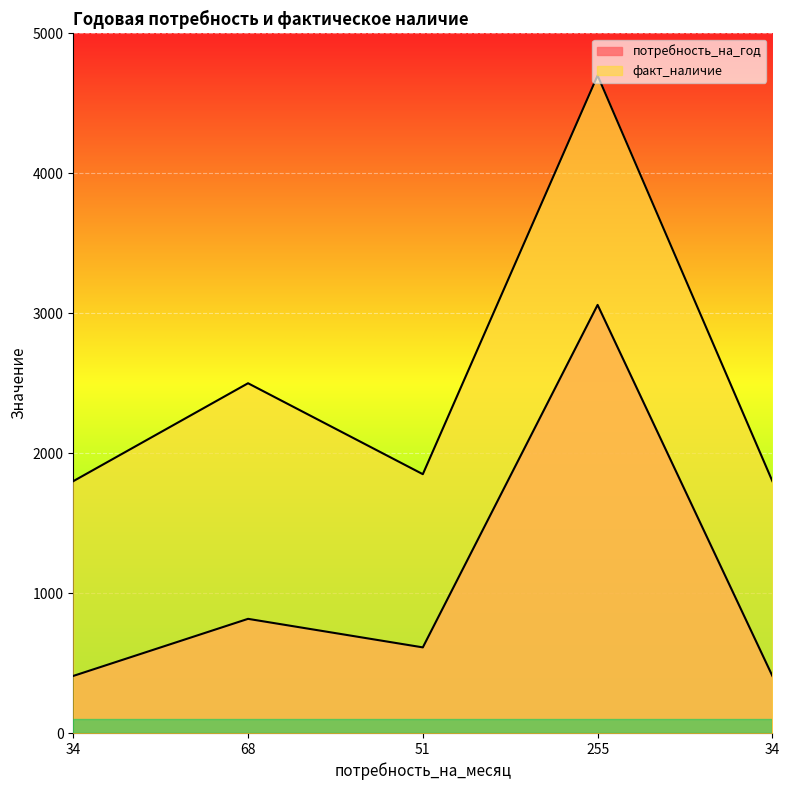

The потребность_на_год series shows 408 at 34. True or false?

True